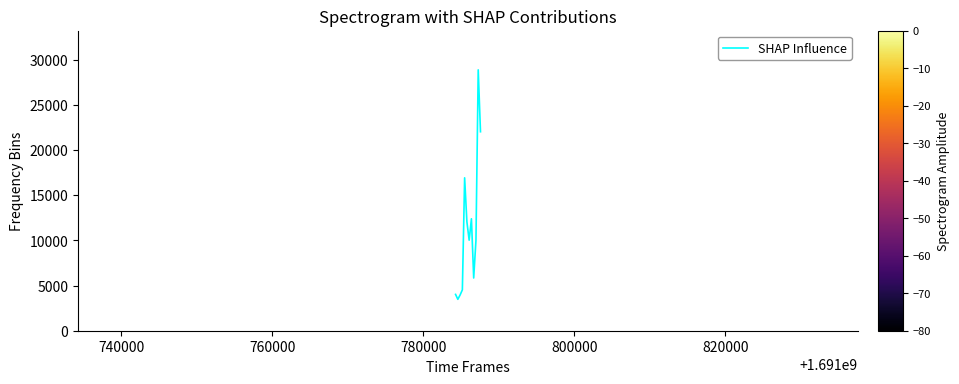

What is the difference between the maximum and minimum values?

25425.2